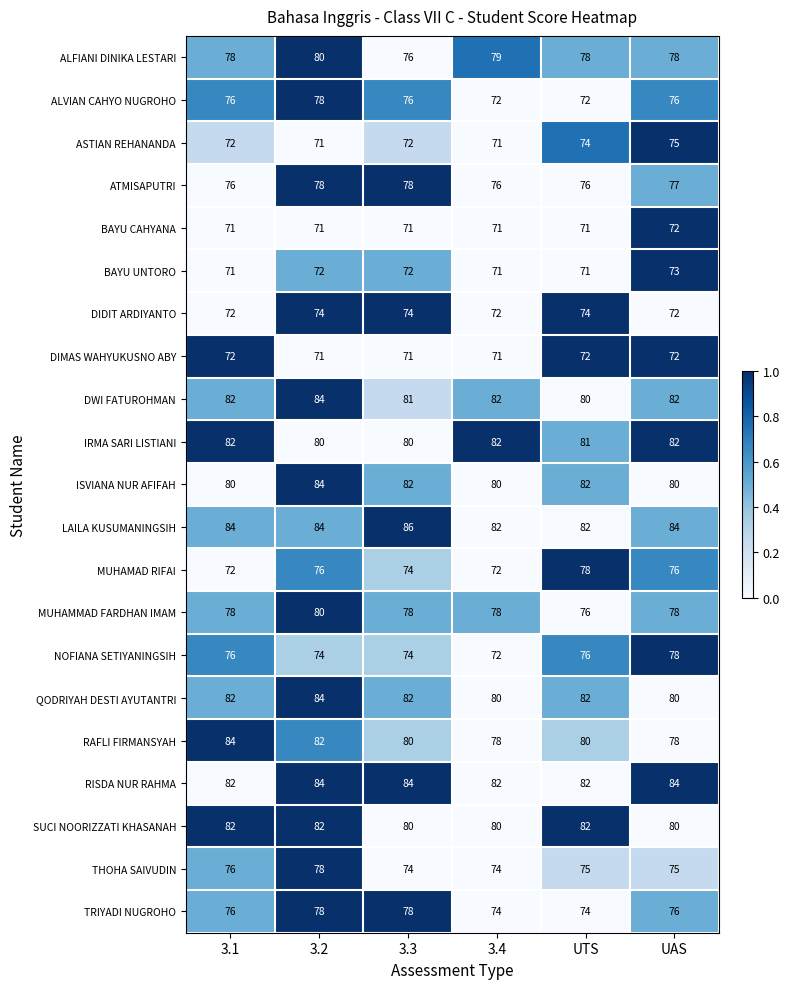

What is the approximate value of BAYU CAHYANA at UAS?

72